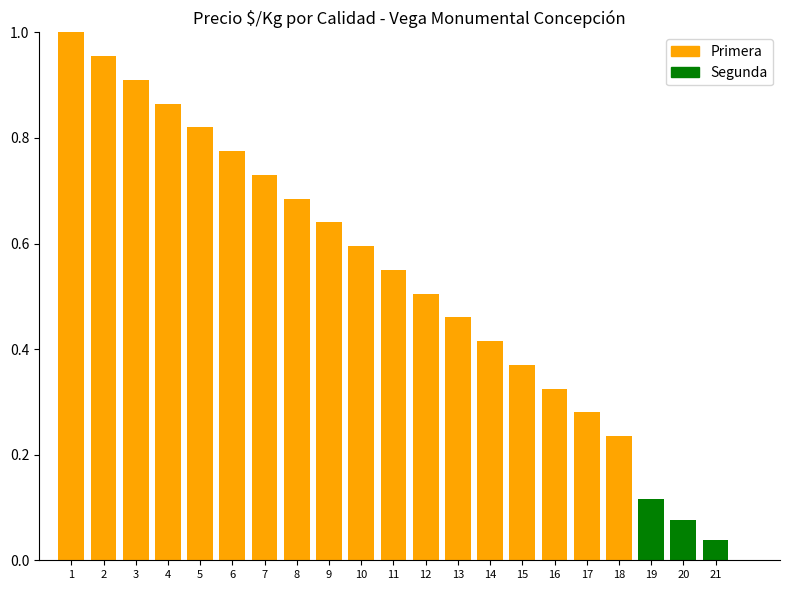

How many categories are shown in the chart?

21